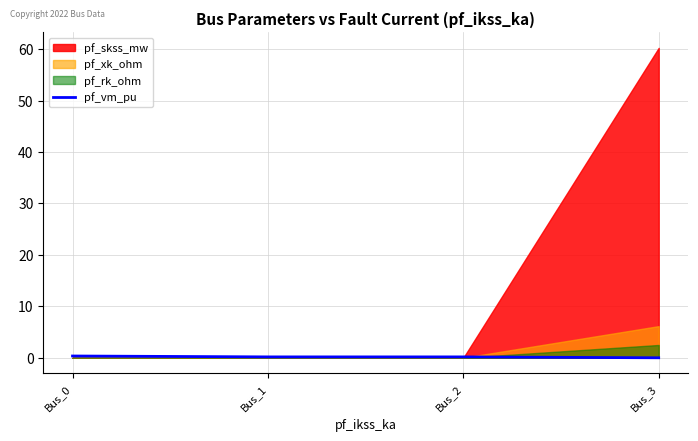

Is it true that the value at Bus_0 is 0.2?

False